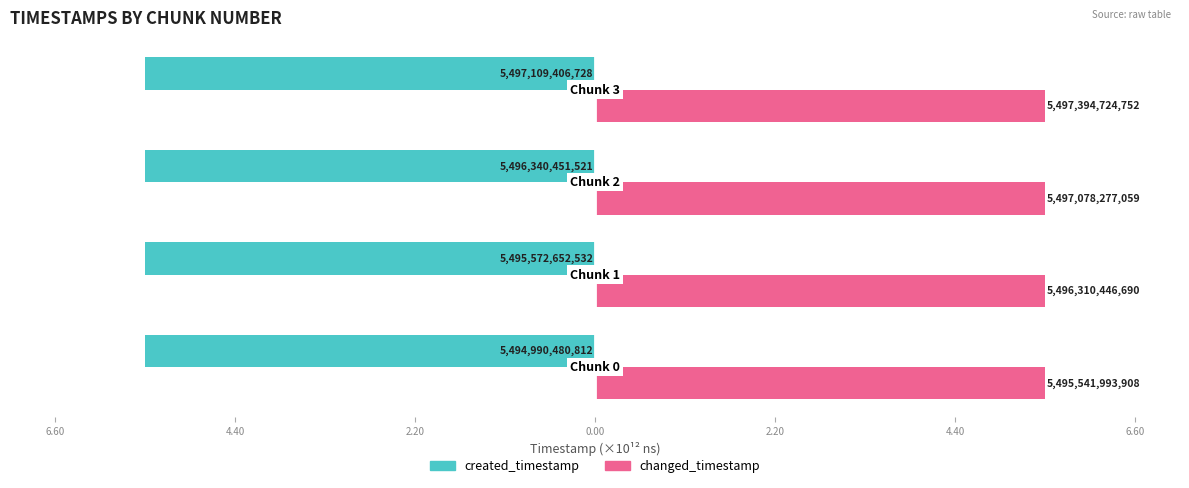

What are all the series names shown in the legend?

created_timestamp, changed_timestamp